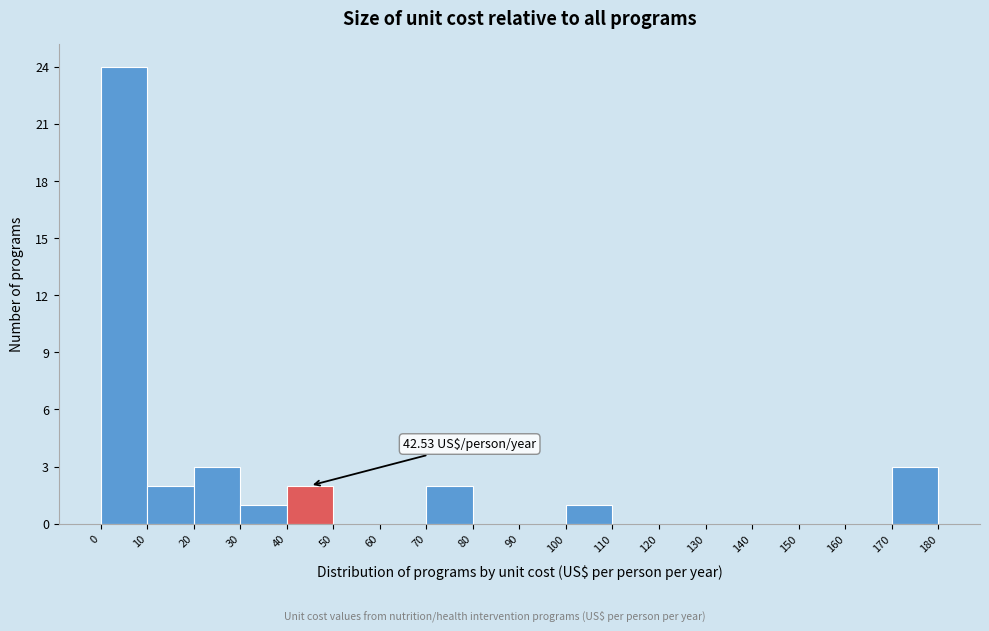

Which range on the x-axis has the tallest bar?

0 to 10